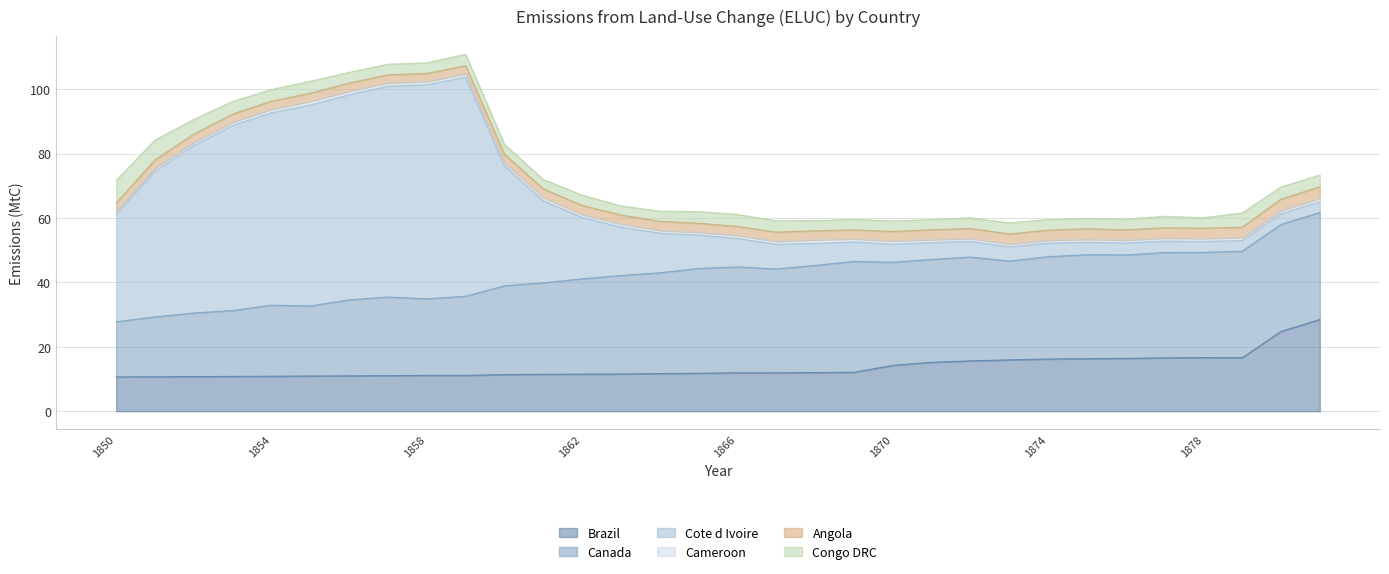

What is the sum of all Congo DRC values?

116.7